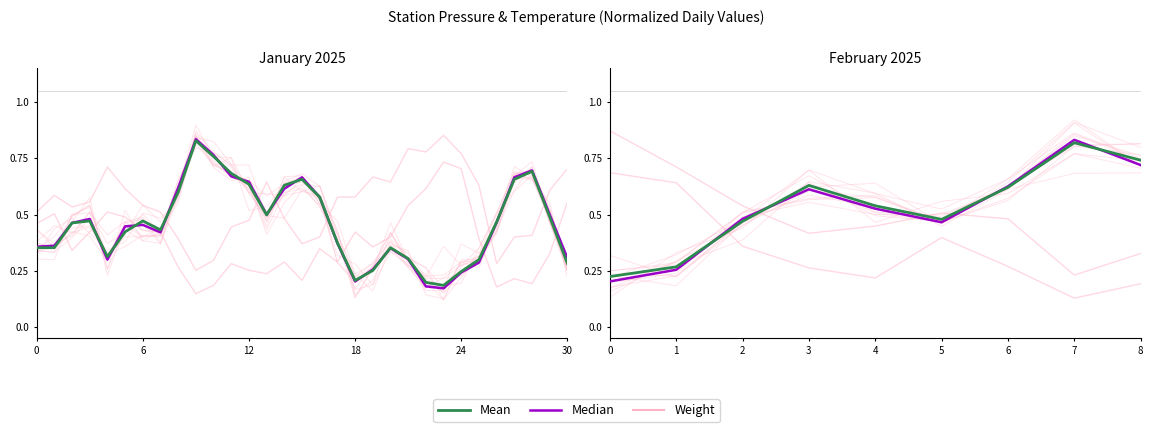

At which category is the sum across all series the highest?

9